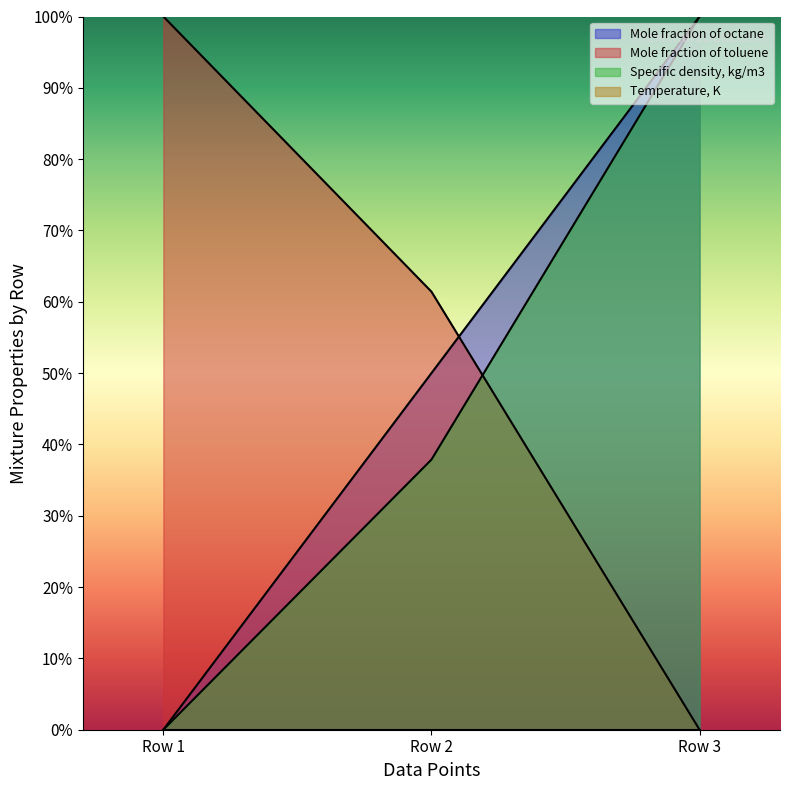

Which series has the largest total across all categories?

Mole fraction of toluene